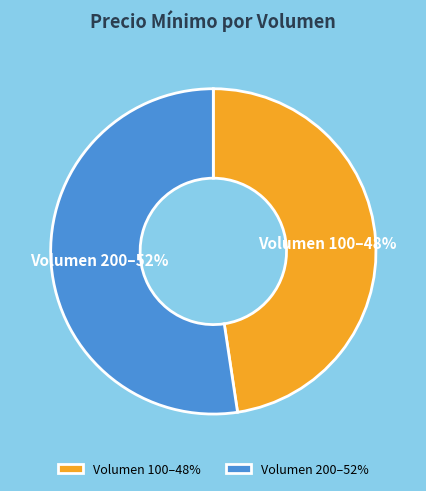

To the nearest percent, what portion does Volumen 200–52% represent?

52%